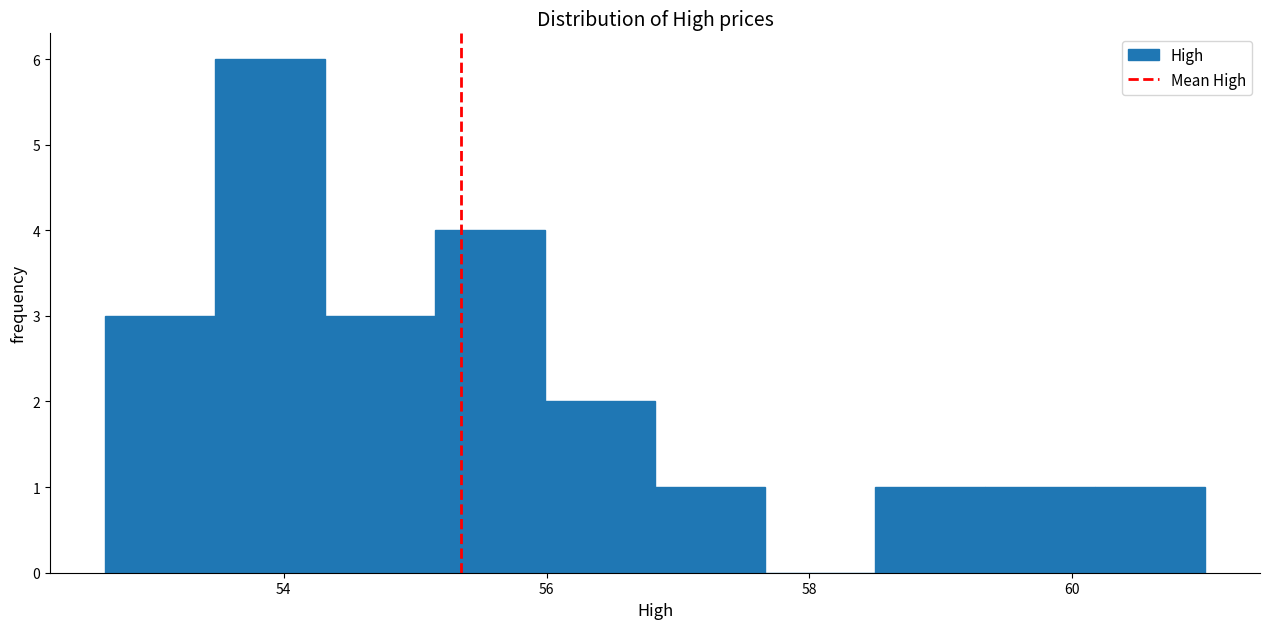

Reading left to right, list every bar in this chart as the range it spans on the x-axis followed by its height. Neither the bar edges nor the heights are printed on the chart, so give them approximately, as read against the axes.

52.6 to 53.4: 3
53.4 to 54.4: 6
54.4 to 55.2: 3
55.2 to 56.0: 4
56.0 to 56.8: 2
56.8 to 57.6: 1
57.6 to 58.4: 0
58.4 to 59.4: 1
59.4 to 60.2: 1
60.2 to 61.0: 1